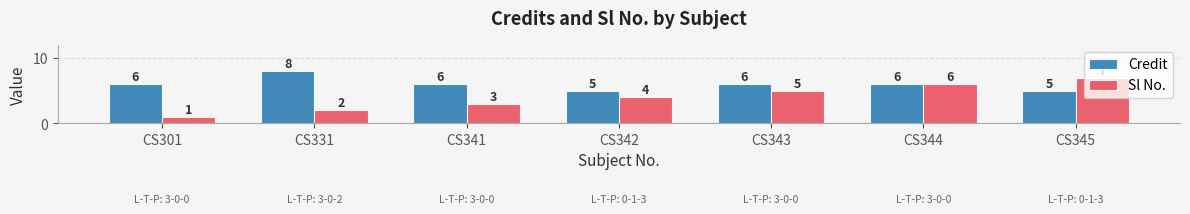

Reading left to right, transcribe all the data shown in this chart.

Credit: CS301=6	CS331=8	CS341=6	CS342=5	CS343=6	CS344=6	CS345=5
Sl No.: CS301=1	CS331=2	CS341=3	CS342=4	CS343=5	CS344=6	CS345=7